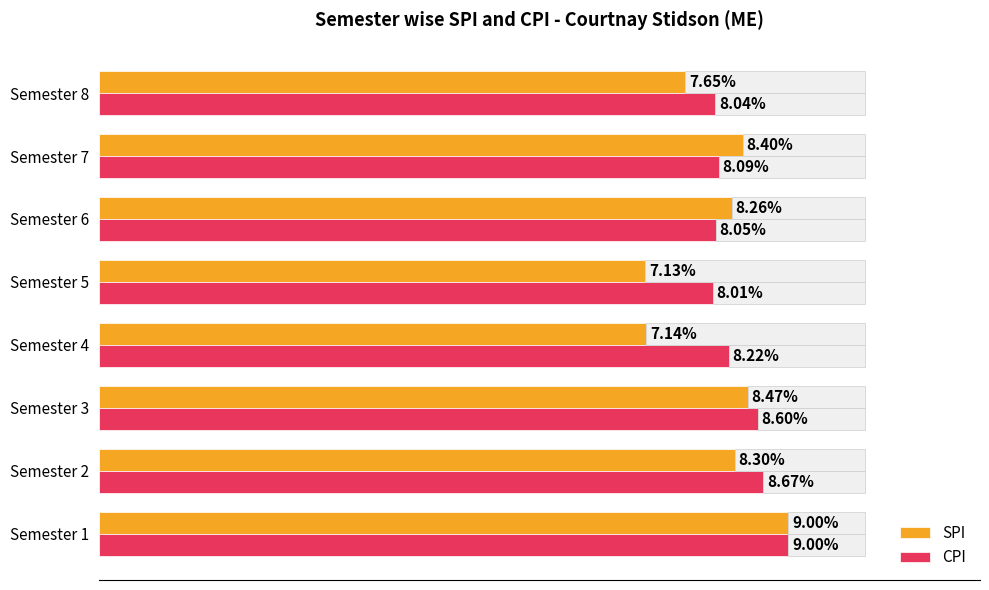

How many bars are there in total?

16